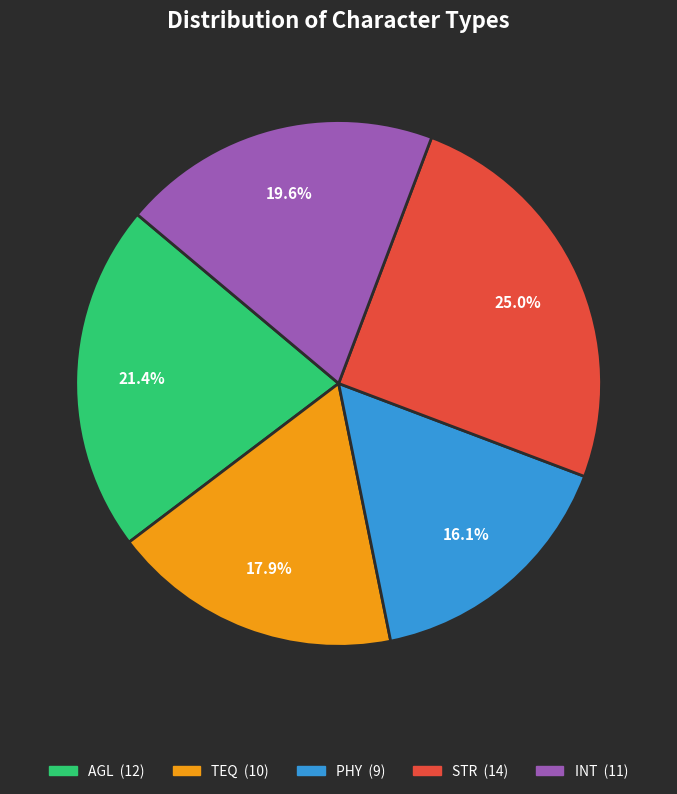

To the nearest percent, what is the combined percentage of INT and STR?

45%